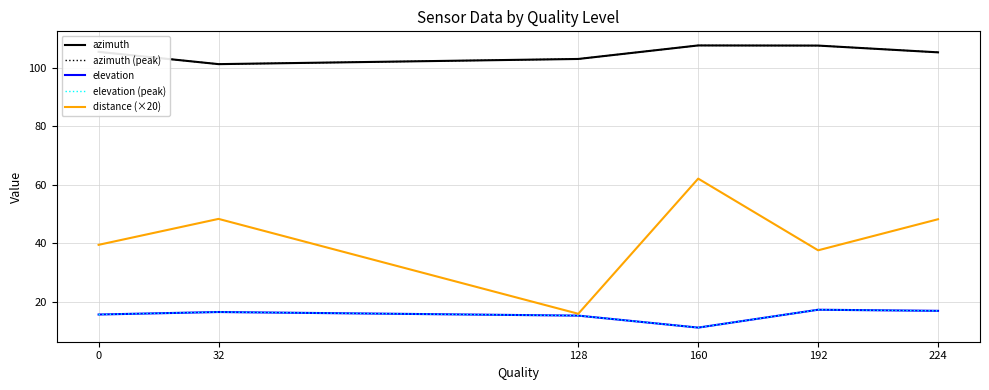

What is the value of the distance (×20) point at the 6th from the left?

48.1